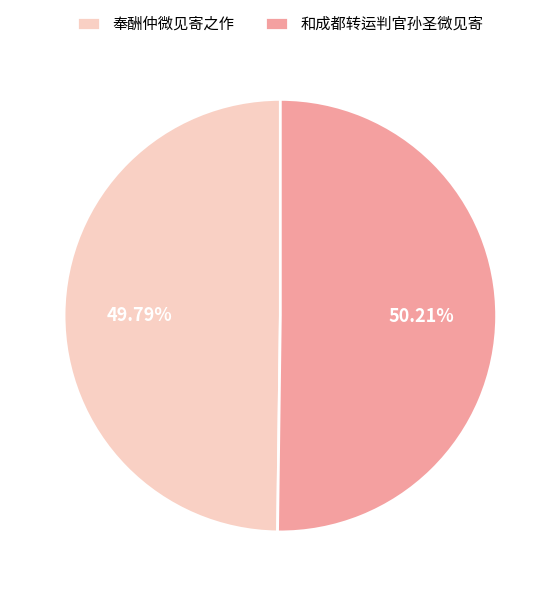

Do 和成都转运判官孙圣微见寄 and 奉酬仲微见寄之作 together represent more than half of the pie?

Yes